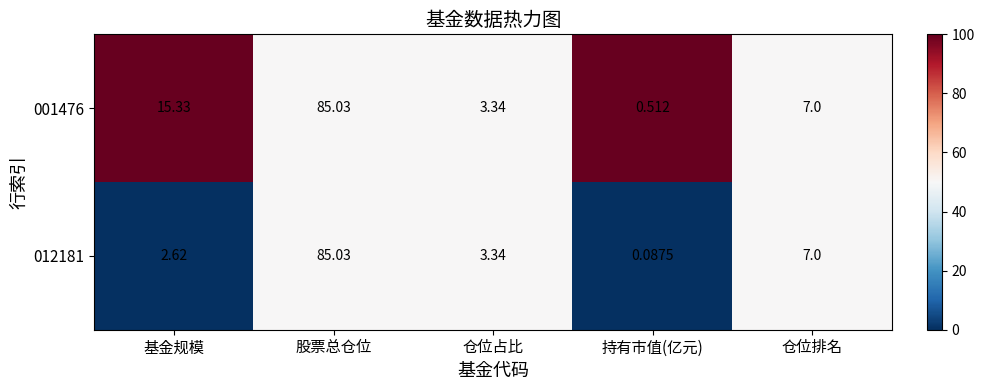

Which category has the lowest value across all series?

持有市值(亿元)